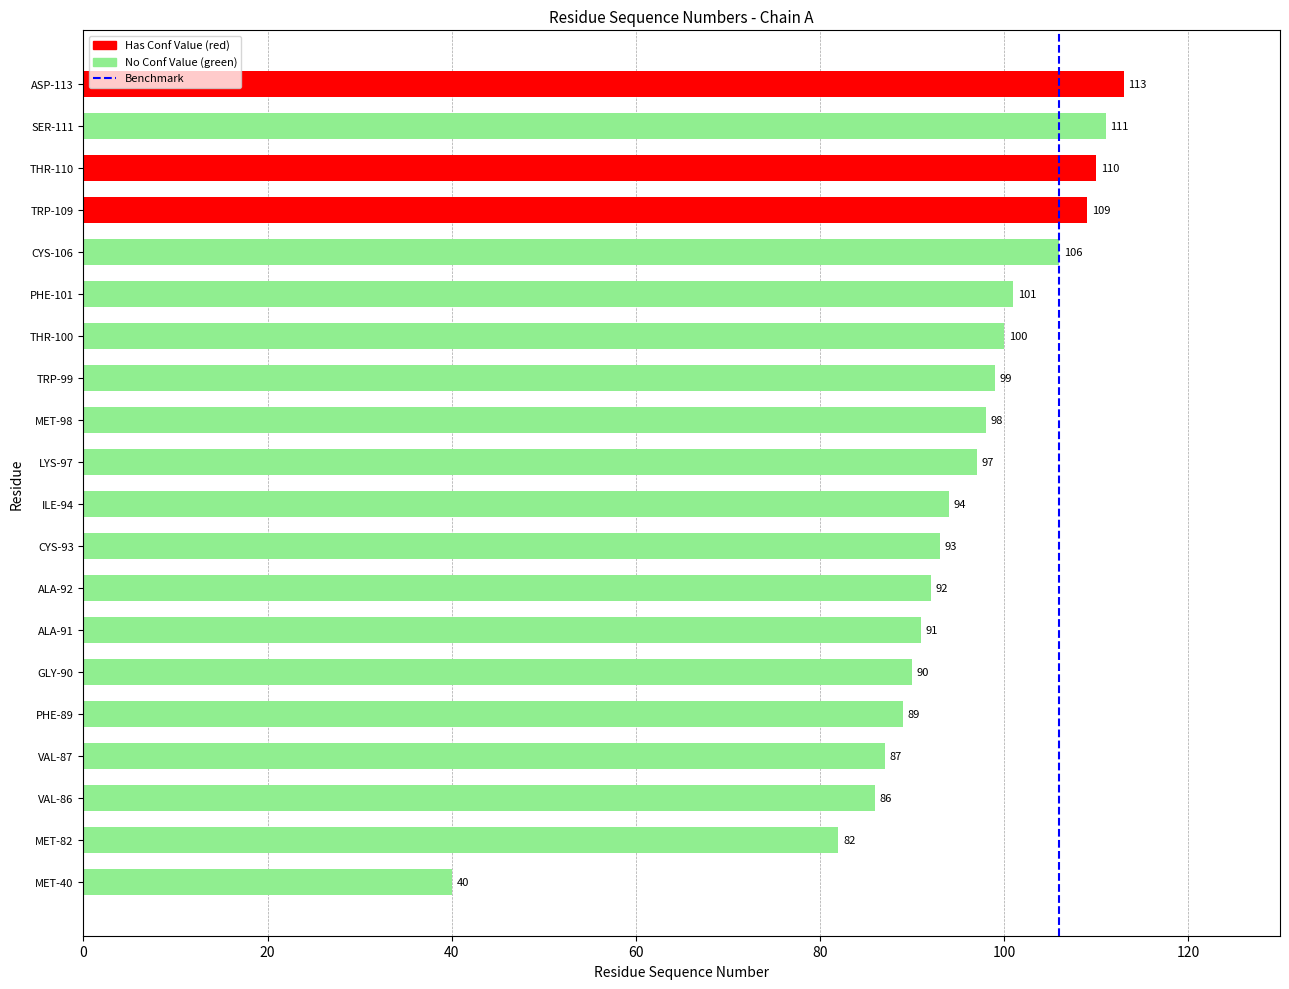

What is the difference between the values at ALA-91 and CYS-106?

15